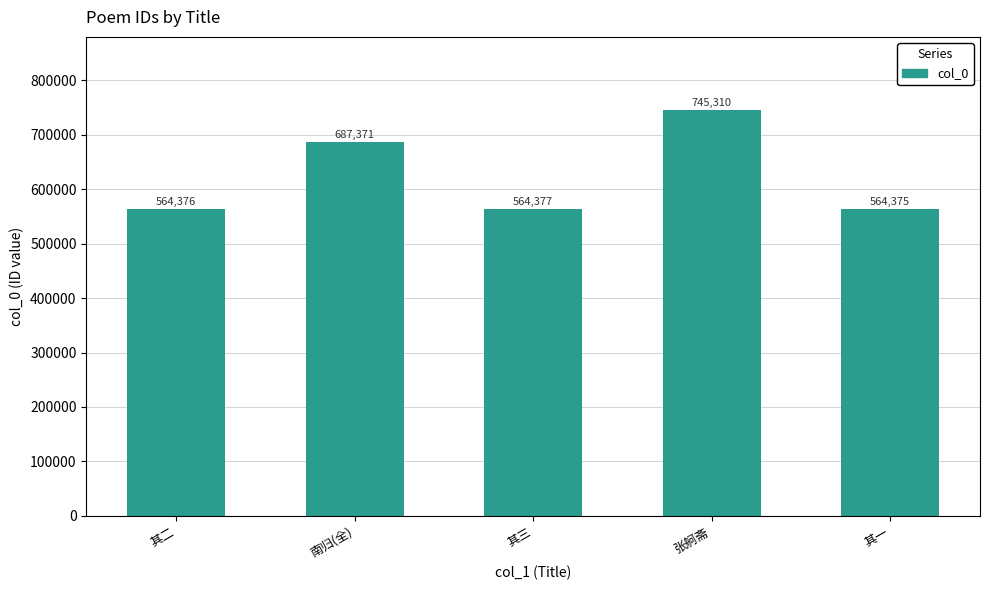

What is the sum of all values?

3125809